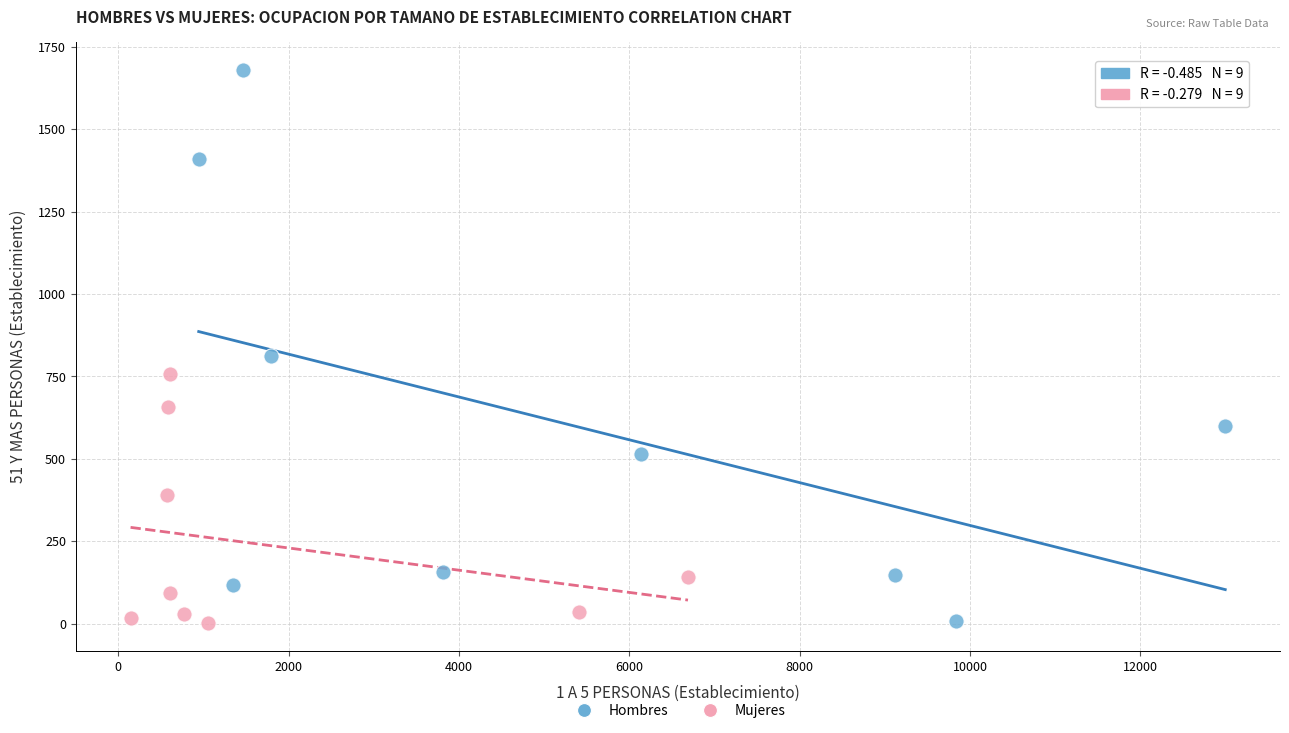

Which series reaches the maximum Y coordinate?

Hombres